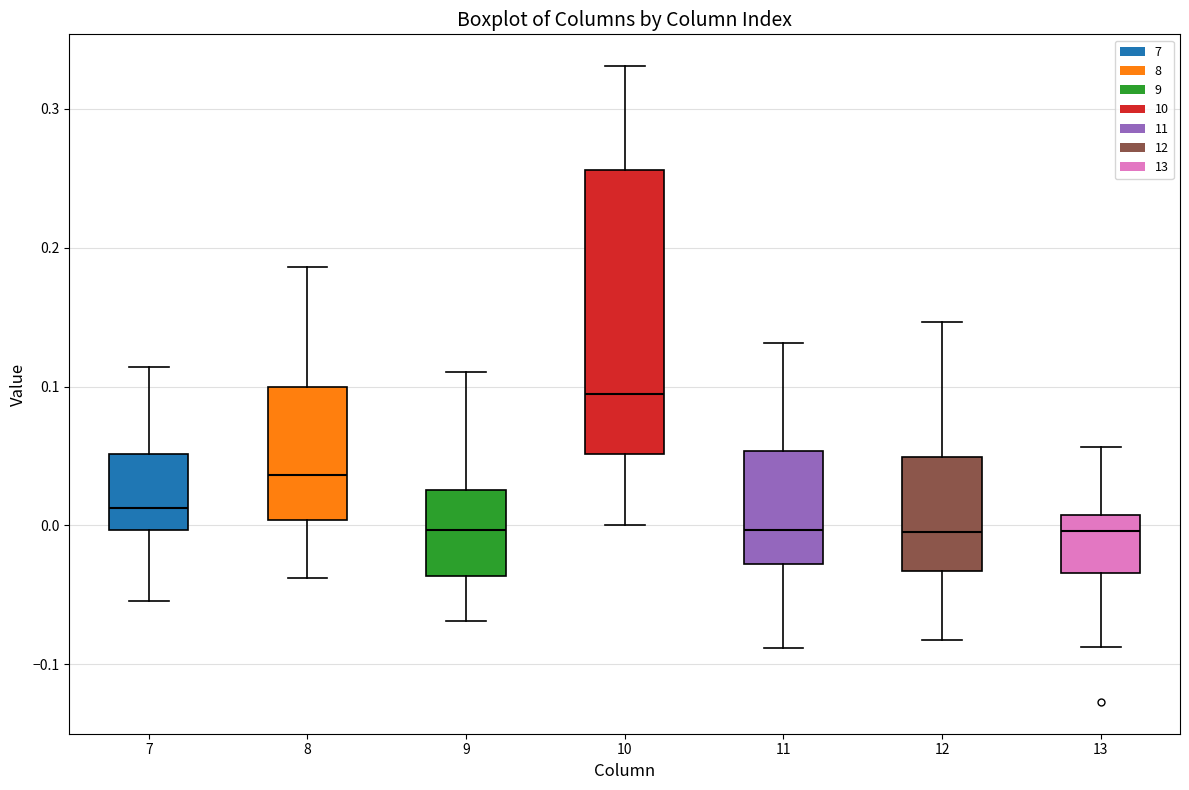

Where does the upper whisker of the box at x = 10 end on the y-axis? The values are not printed on the chart, so give them approximately, as read against the axis.

0.33